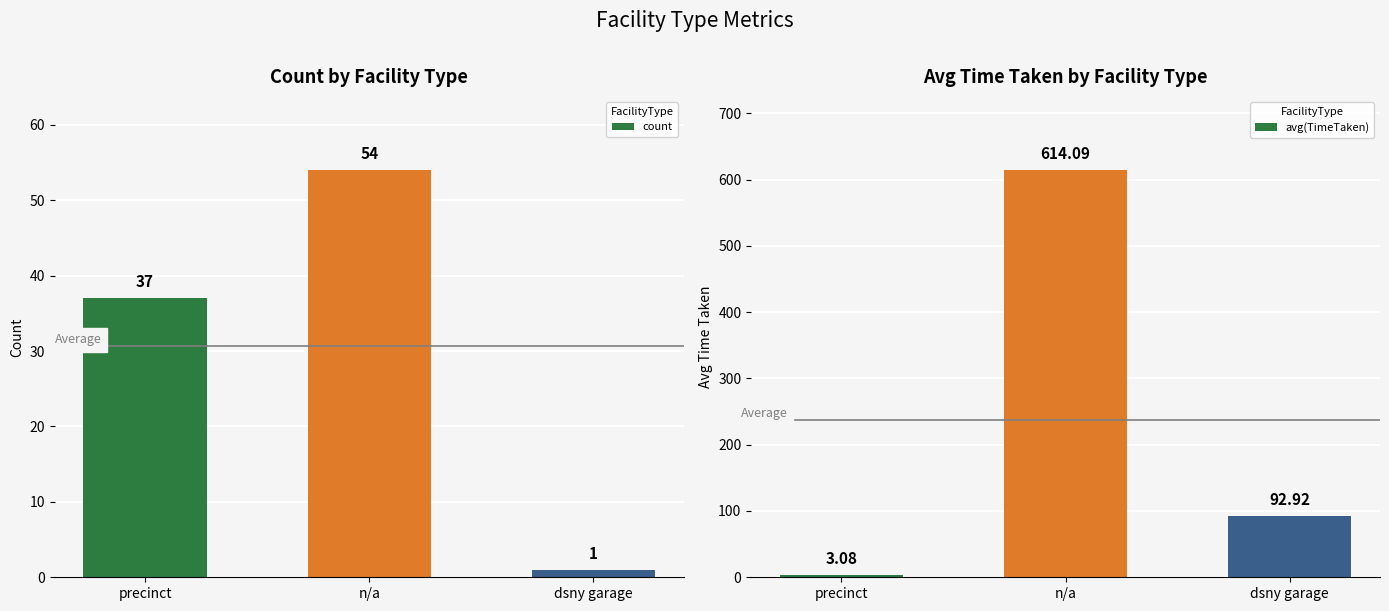

Reading left to right, list all the values displayed in this chart.

count: 37.0	54.0	1.0
avg(TimeTaken): 3.1	614.1	92.9